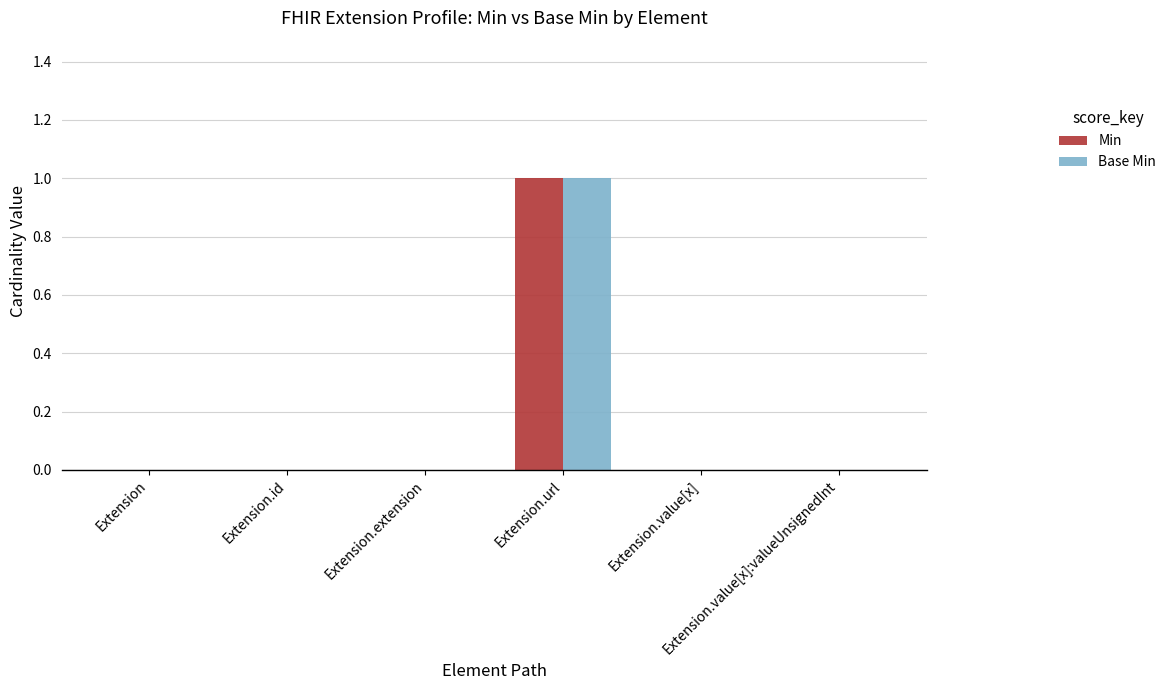

Reading right to left, extract all data points from this chart.

Min: Extension.value[x]:valueUnsignedInt=0	Extension.value[x]=0	Extension.url=1	Extension.extension=0	Extension.id=0	Extension=0
Base Min: Extension.value[x]:valueUnsignedInt=0	Extension.value[x]=0	Extension.url=1	Extension.extension=0	Extension.id=0	Extension=0